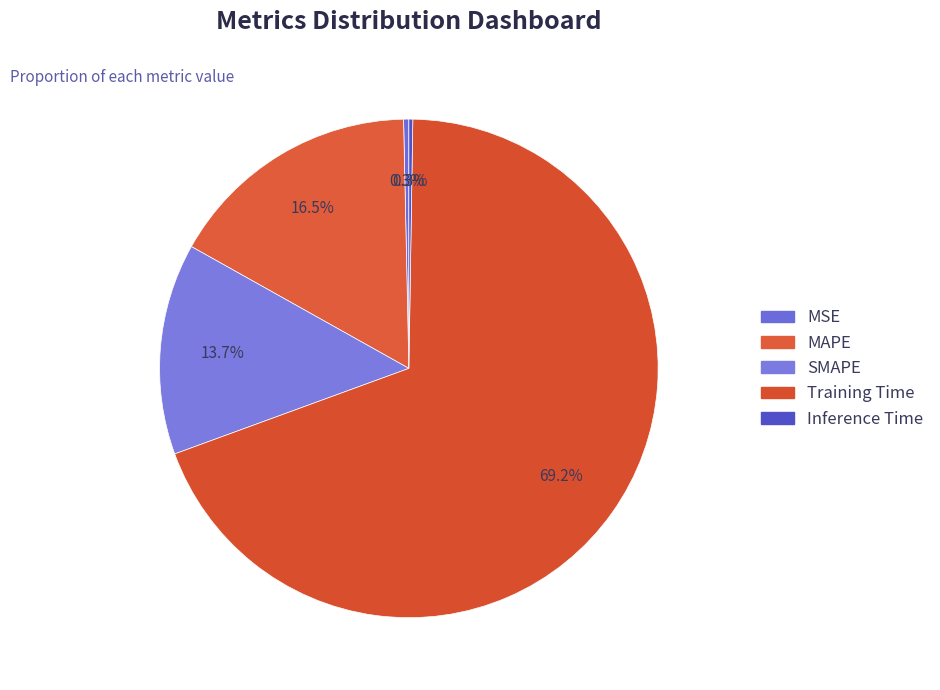

Rank the categories by value from lowest to highest.

Inference Time, MSE, SMAPE, MAPE, Training Time